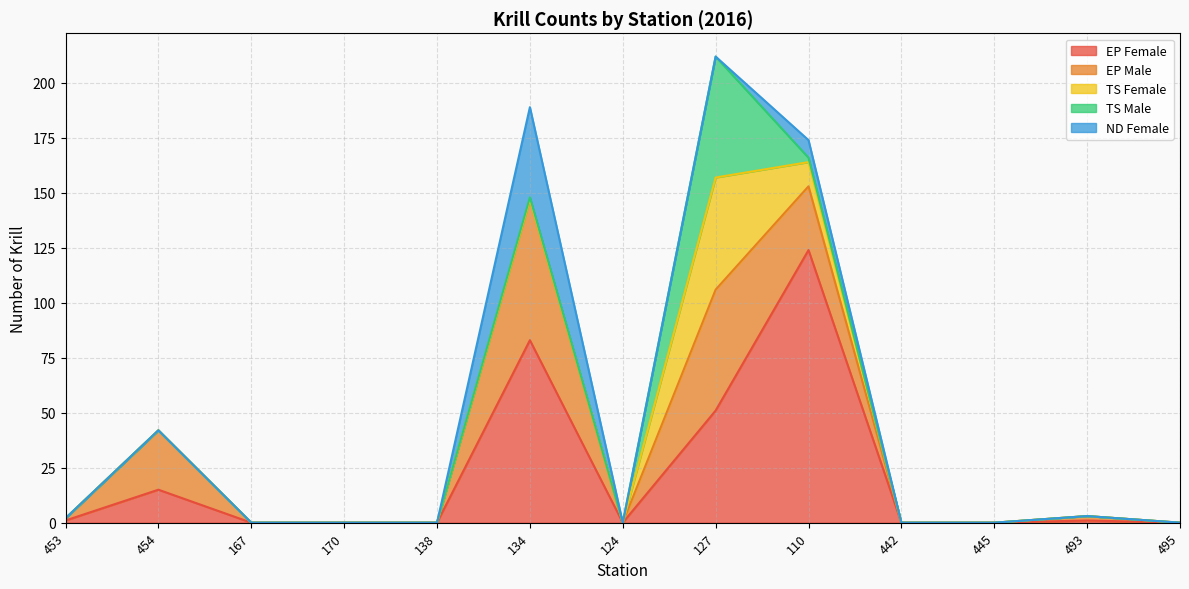

What is the total value across all series at 127?

212